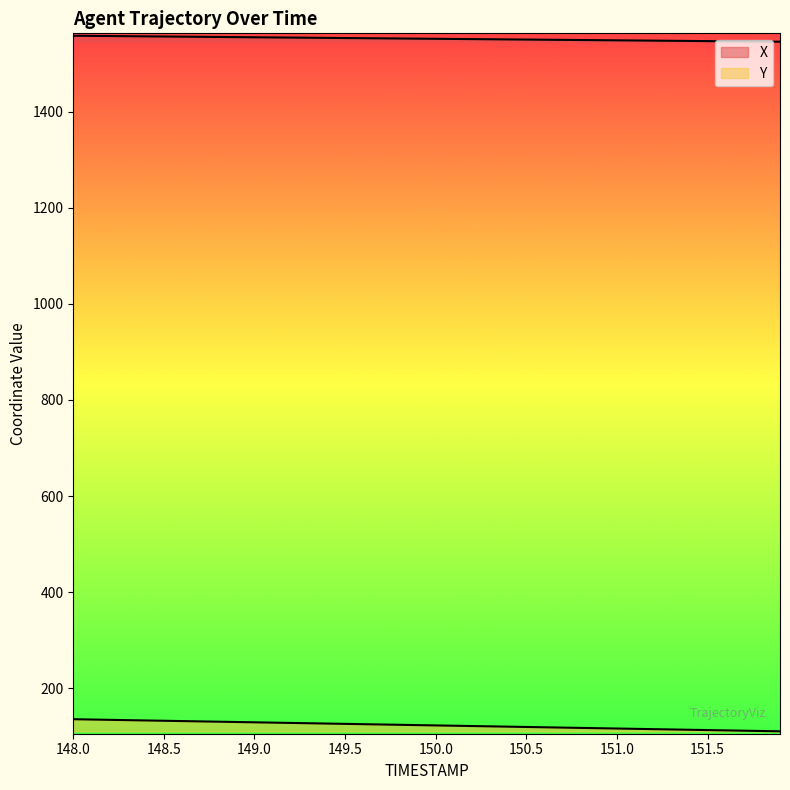

True or false: Y has a value of 124.0 at 149.8.

True